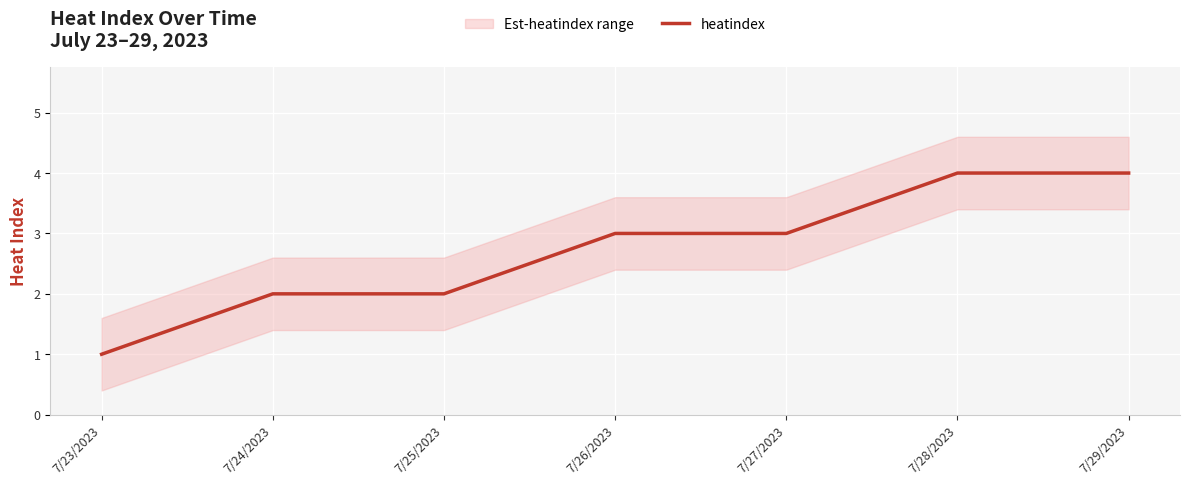

Is this an area chart (filled region under the line)?

No